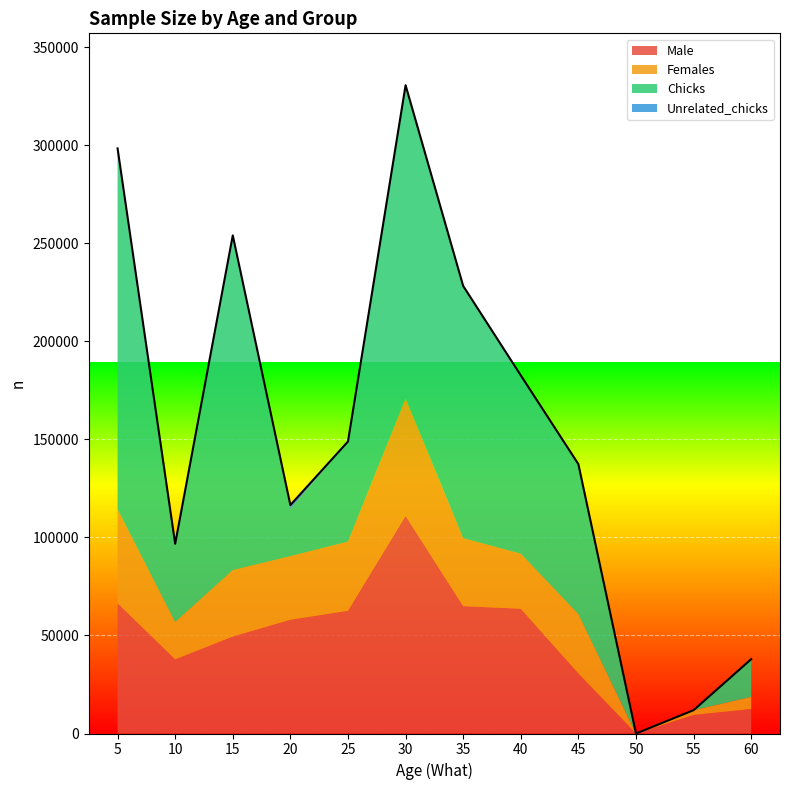

What is the spread (max minus min) of values at 45?

76483